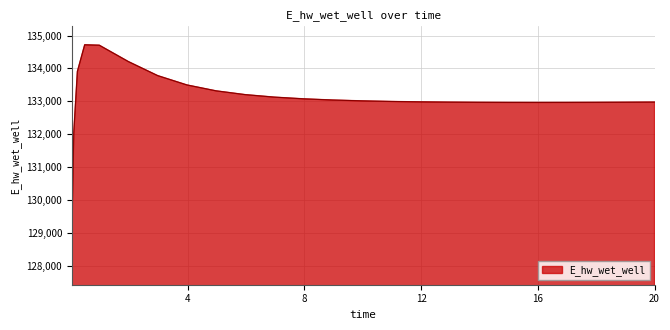

What is the maximum value shown in the chart?

134717.7